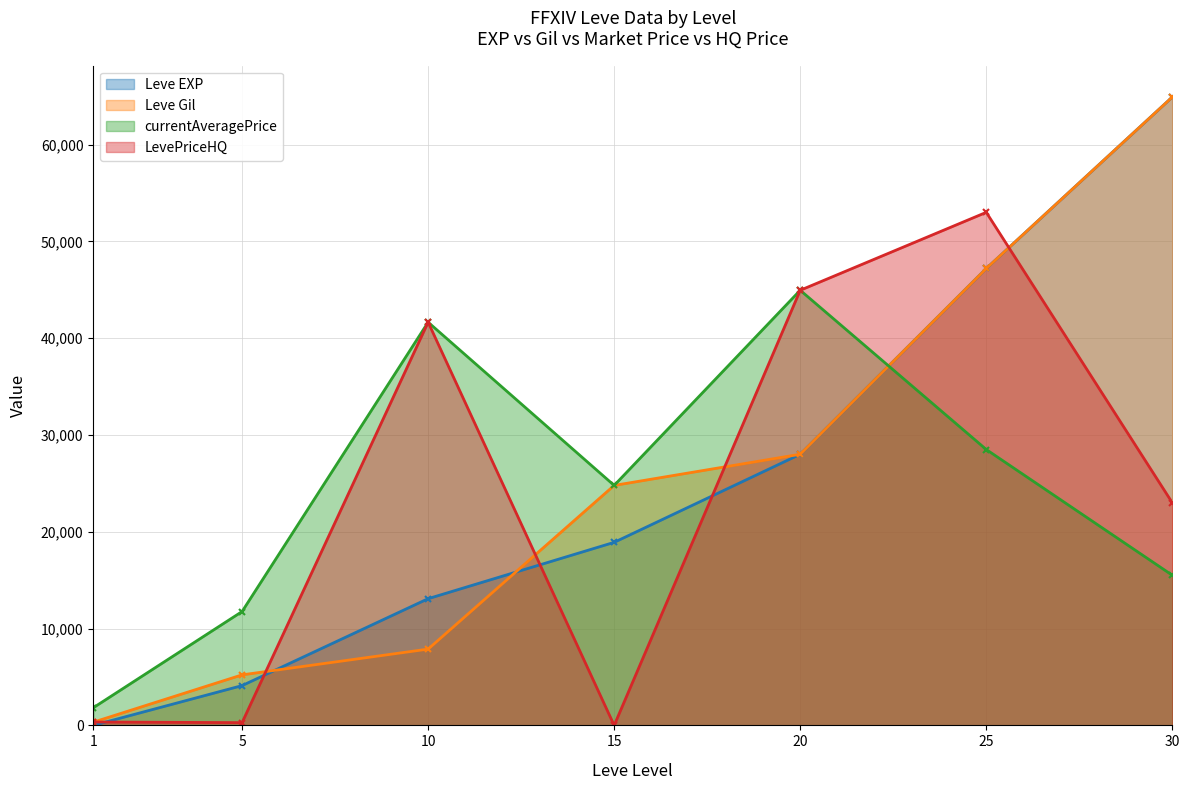

How many values in the Leve Gil series are below 24790?

3